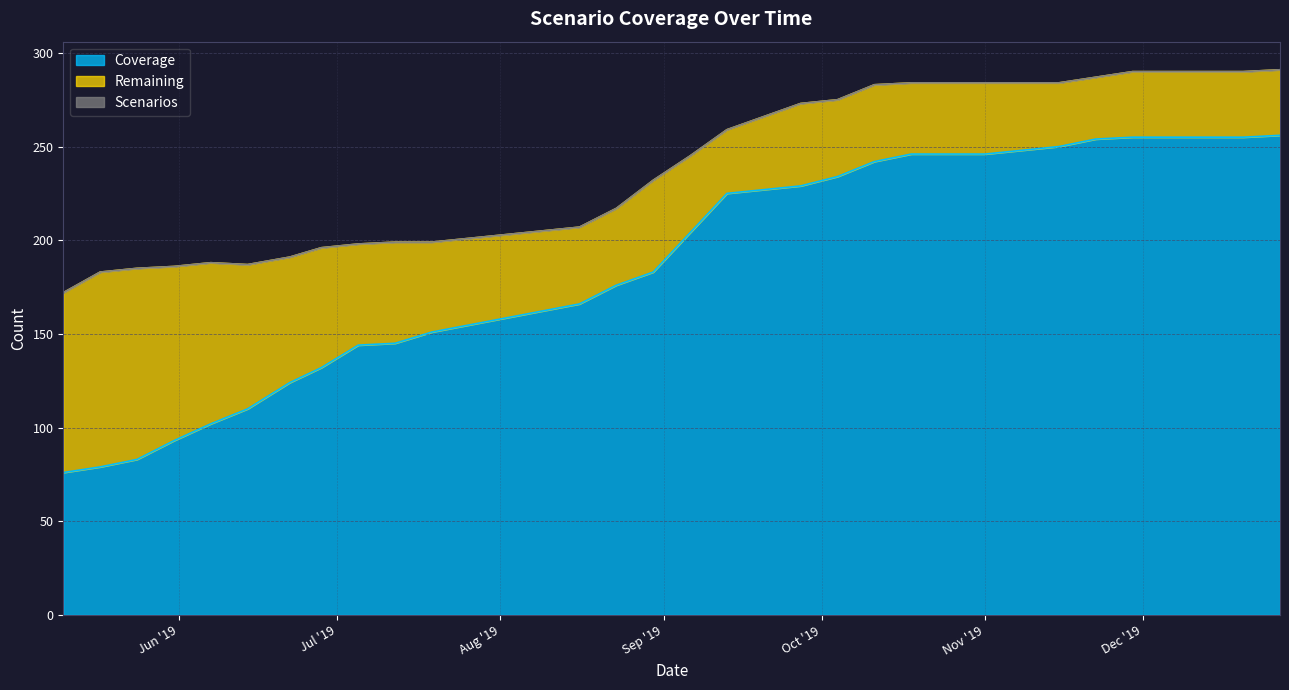

True or false: Coverage and Scenarios intersect in this chart.

False